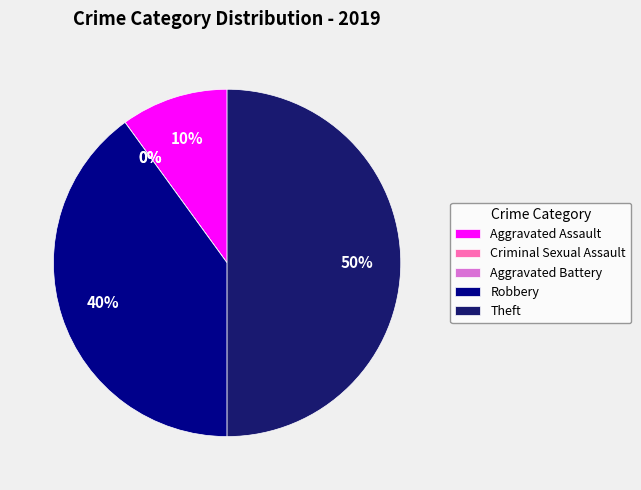

Which has a higher value, Aggravated Battery or Aggravated Assault?

Aggravated Assault